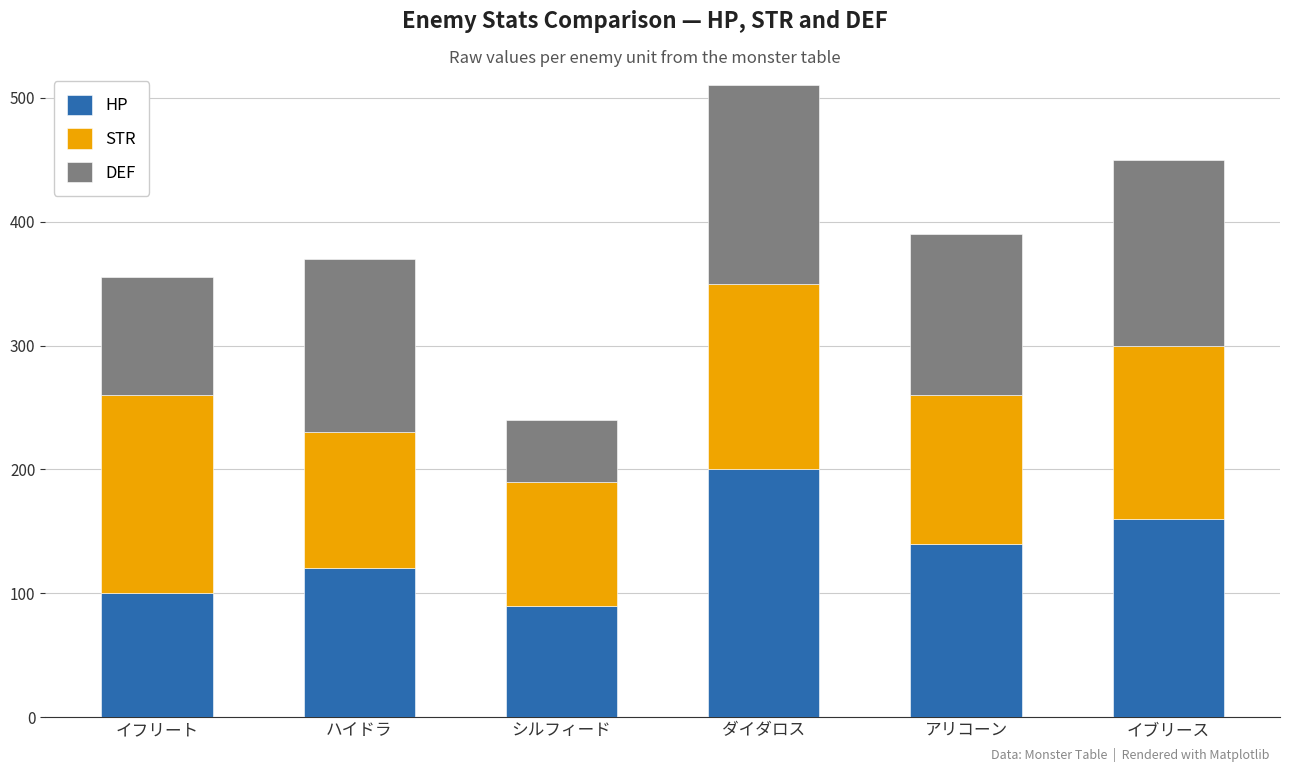

The HP series shows 90 at シルフィード. True or false?

True